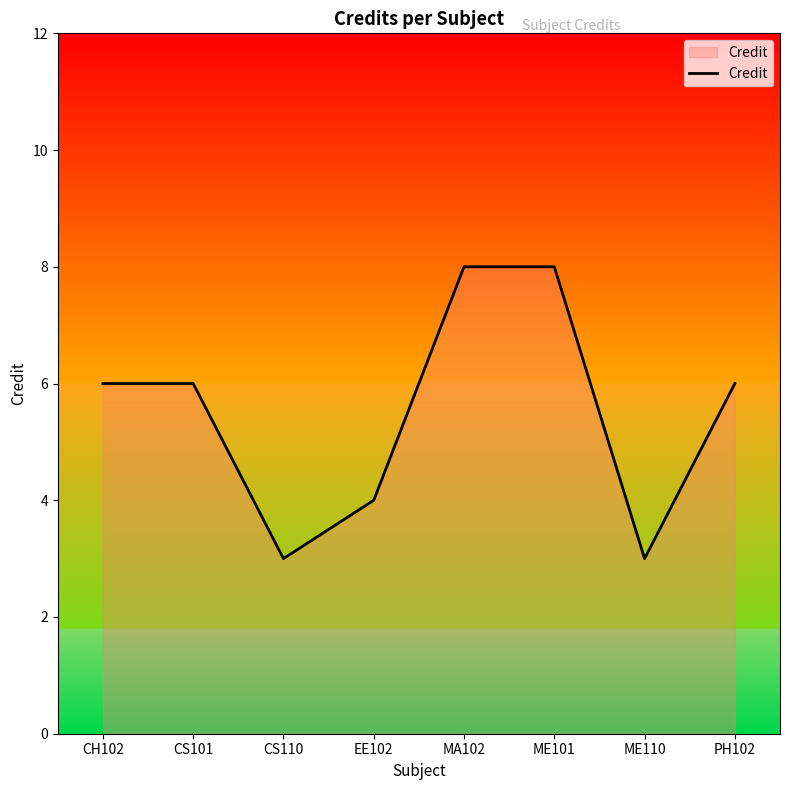

Between PH102 and CS110, which is larger?

PH102